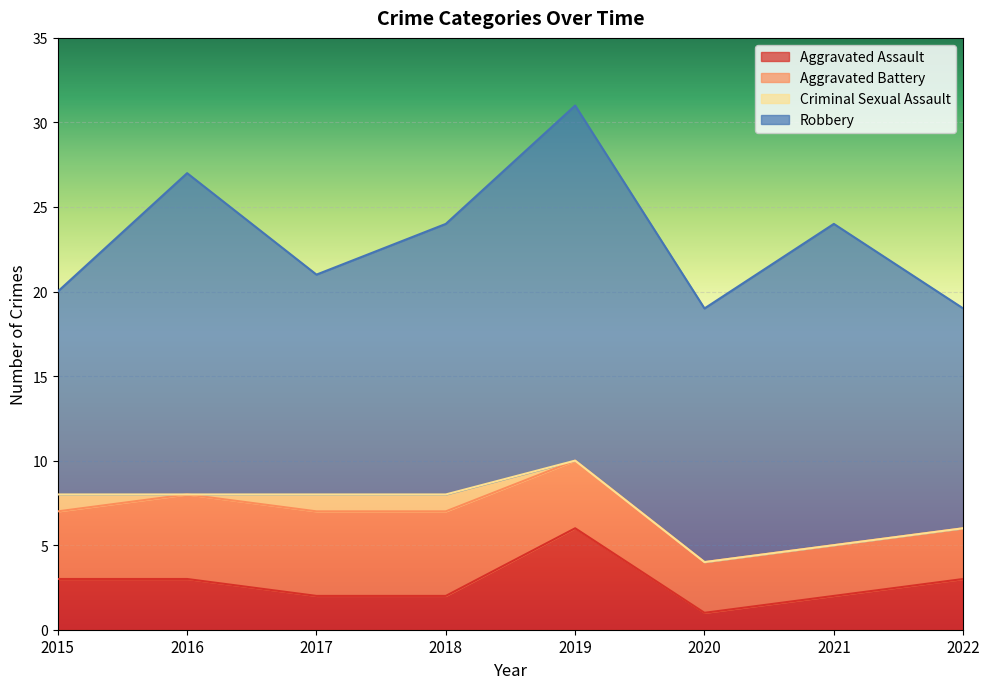

Between 2020 and 2019, which is larger?

2019